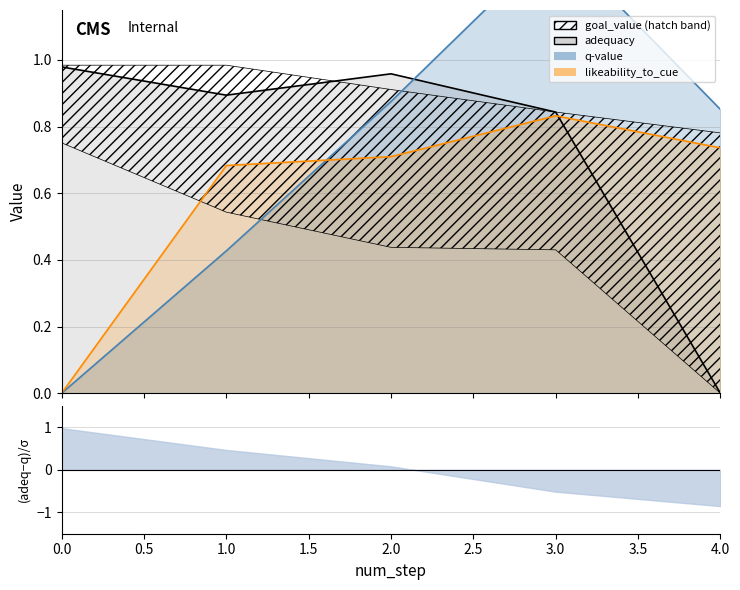

How many values in the likeability_to_cue series exceed 0?

4